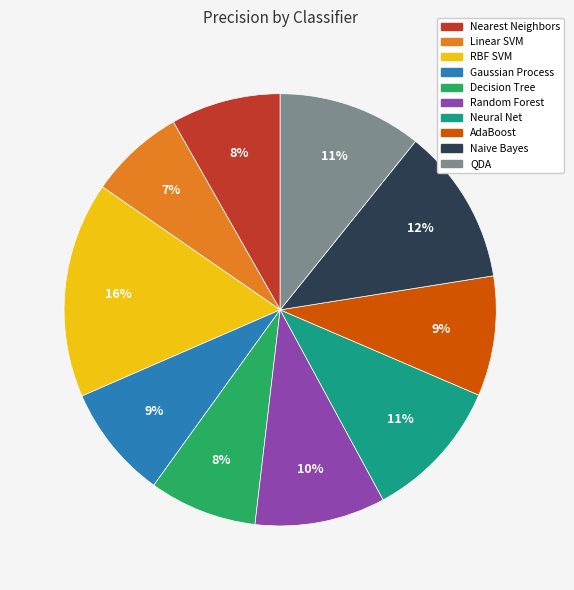

To the nearest percent, what percentage of the pie is Neural Net?

11%